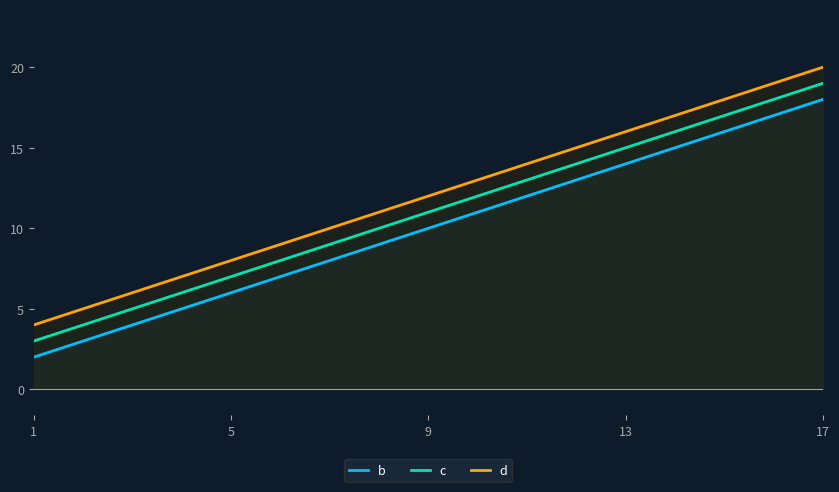

True or false: c and b cross at least once.

False